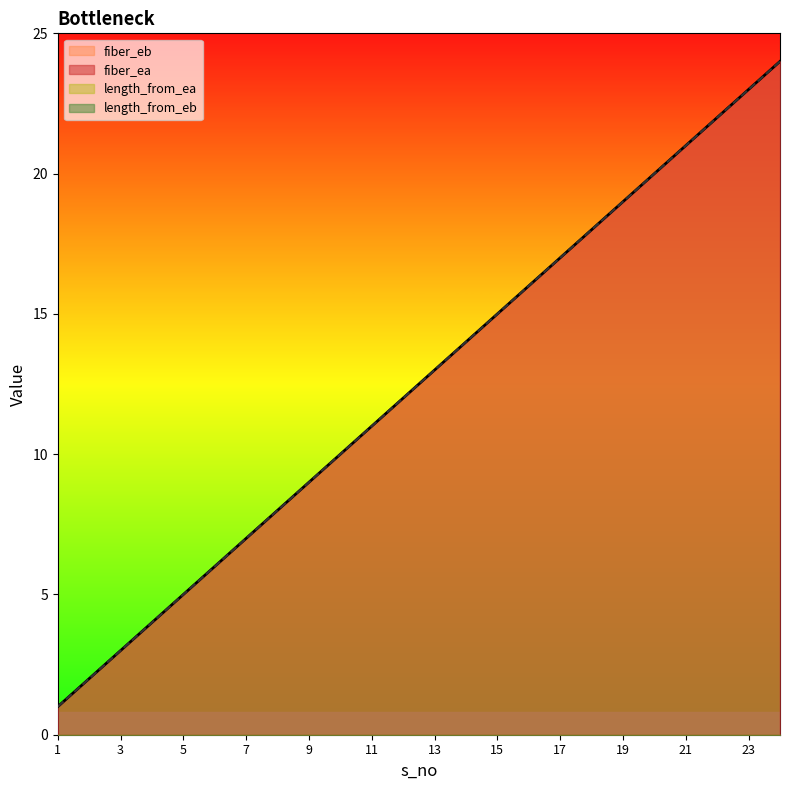

What is the difference between the fiber_eb values at 15 and 8?

7